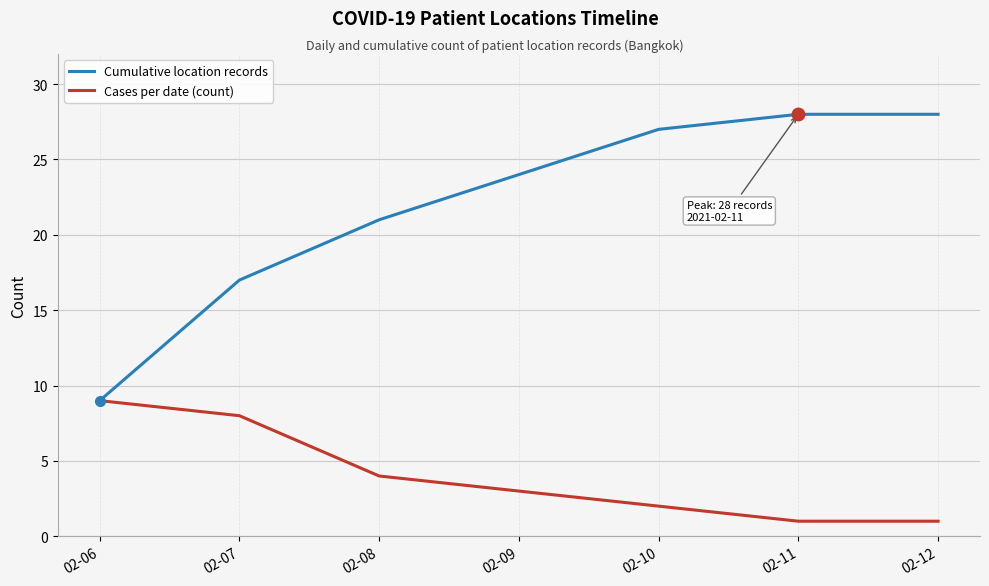

What is the maximum value for Cumulative location records?

28